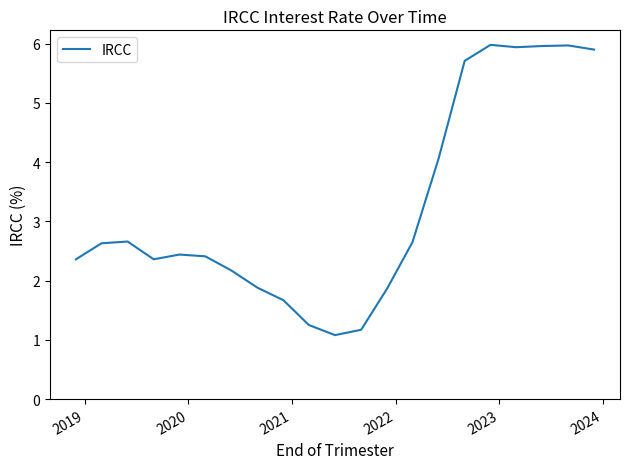

What is the difference between the maximum and minimum values?

4.9